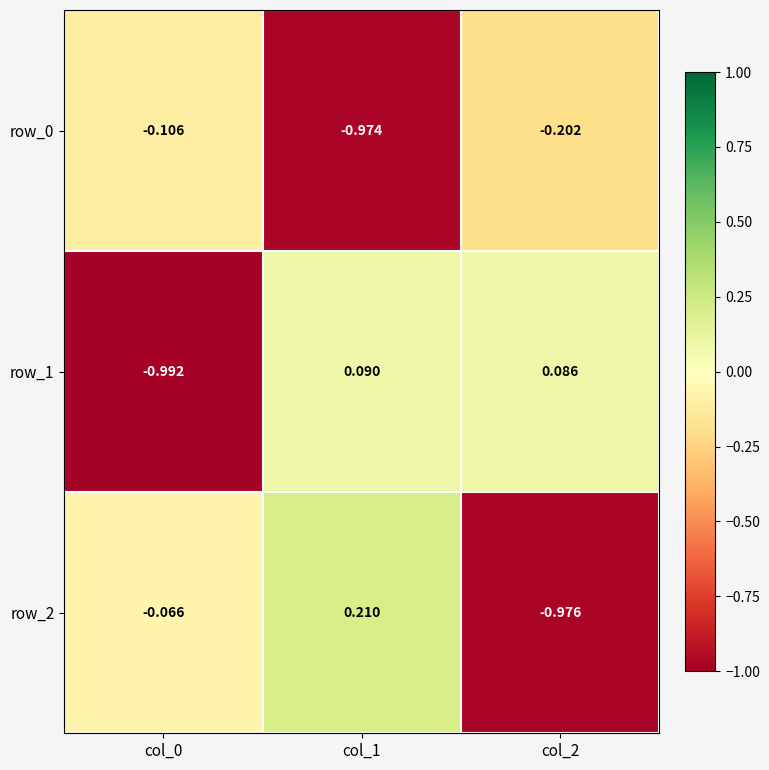

What is the difference between the maximum and second lowest values in the row_2 series?

0.3